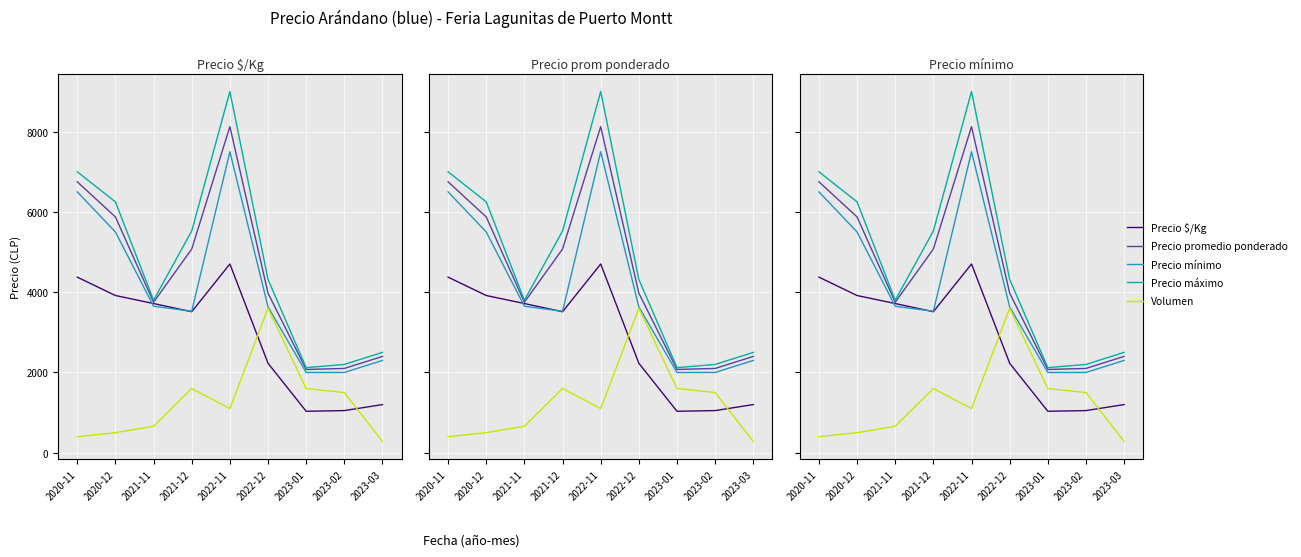

What is the average value of the Precio máximo series?

4746